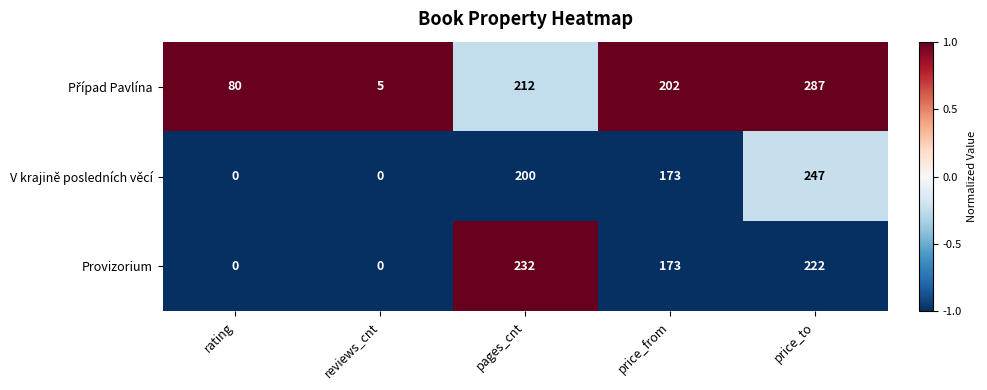

At which category does the chart reach its peak across all series?

price_to